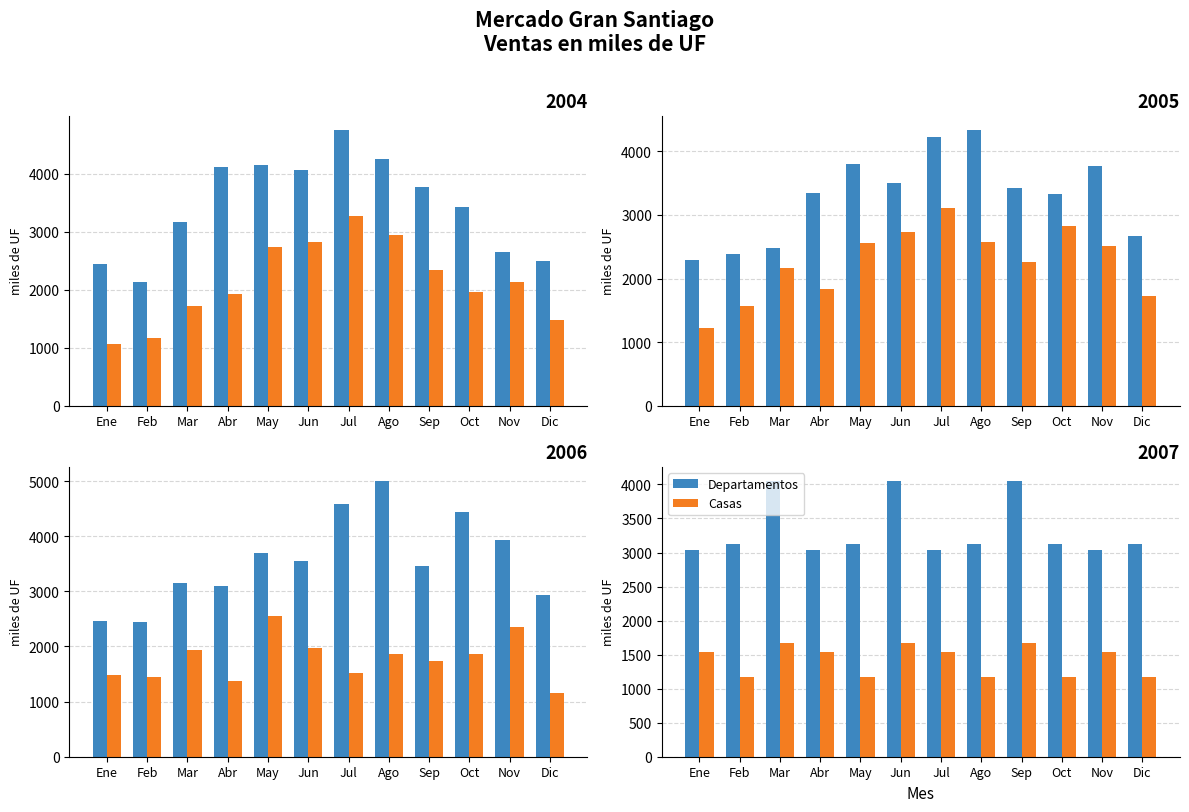

What is the difference between the second highest and minimum values in the Casas series?

499.9